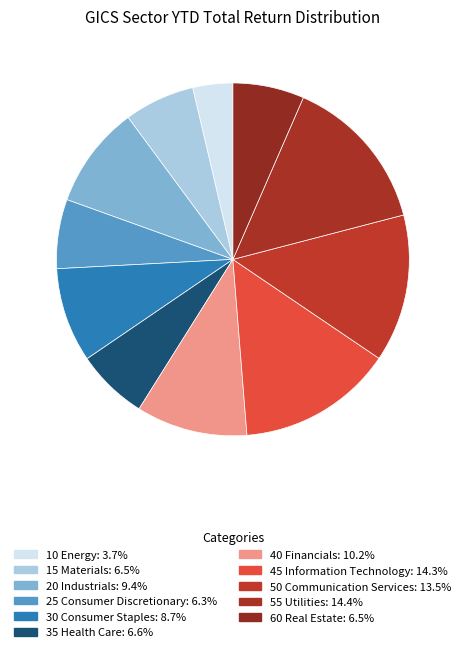

Which category has the biggest portion of the pie?

55 Utilities